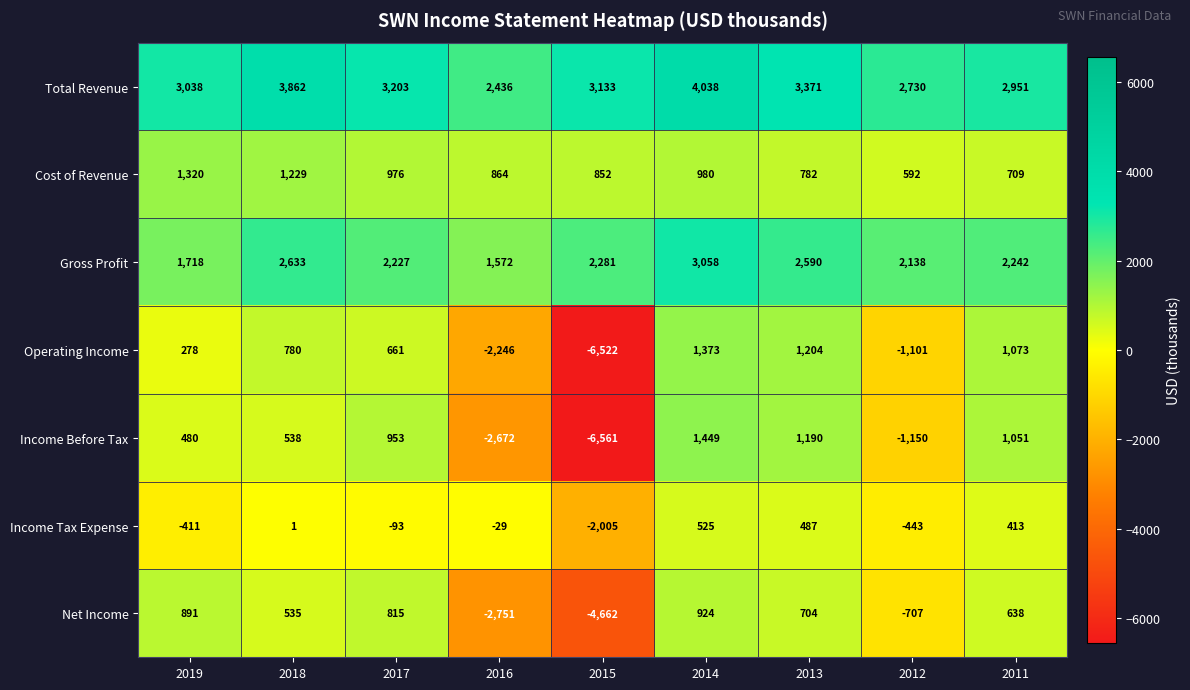

The value of Cost of Revenue at 2011 is 1090. True or false?

False